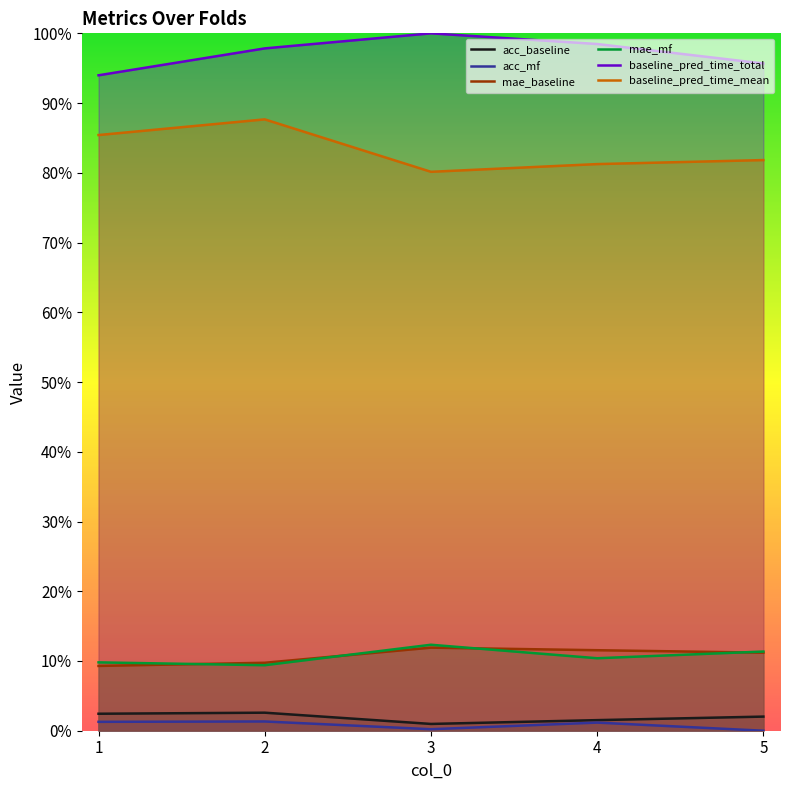

Which series has the widest spread of values?

baseline_pred_time_mean